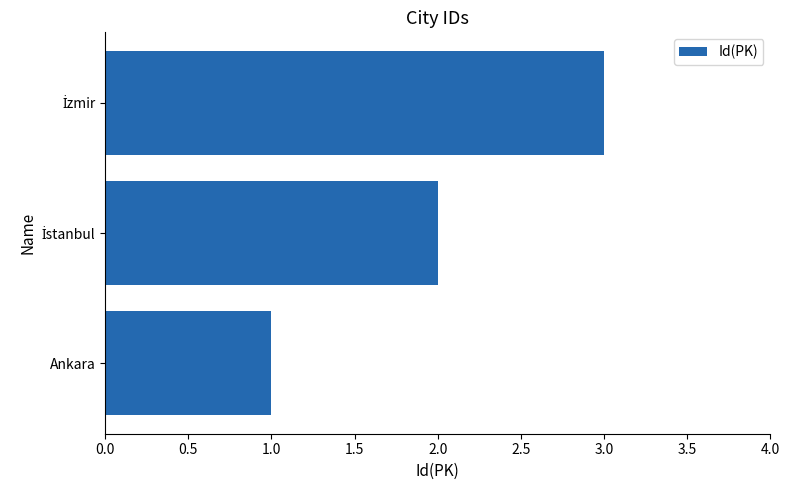

What is the sum of all values?

6